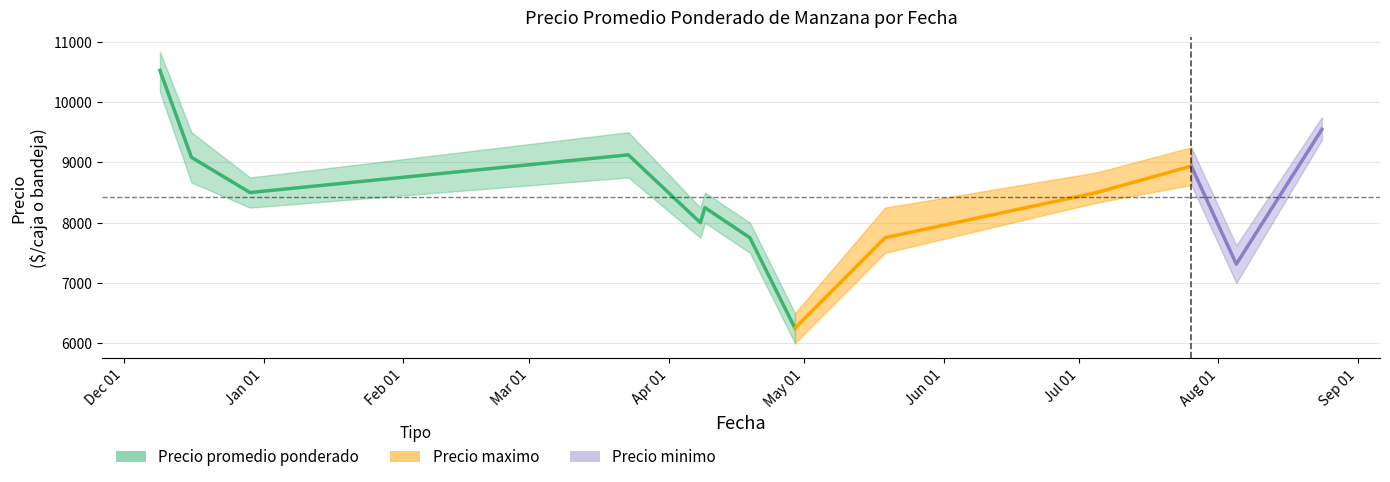

Rank the categories by value from lowest to highest.

Jul 01, Jun 01, Apr 01, May 01, Feb 01, Jan 01, Mar 01, Dec 01